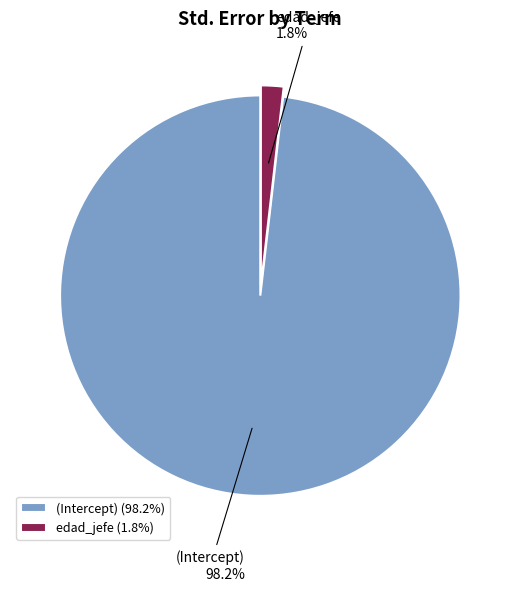

Count the number of slices in the pie.

2